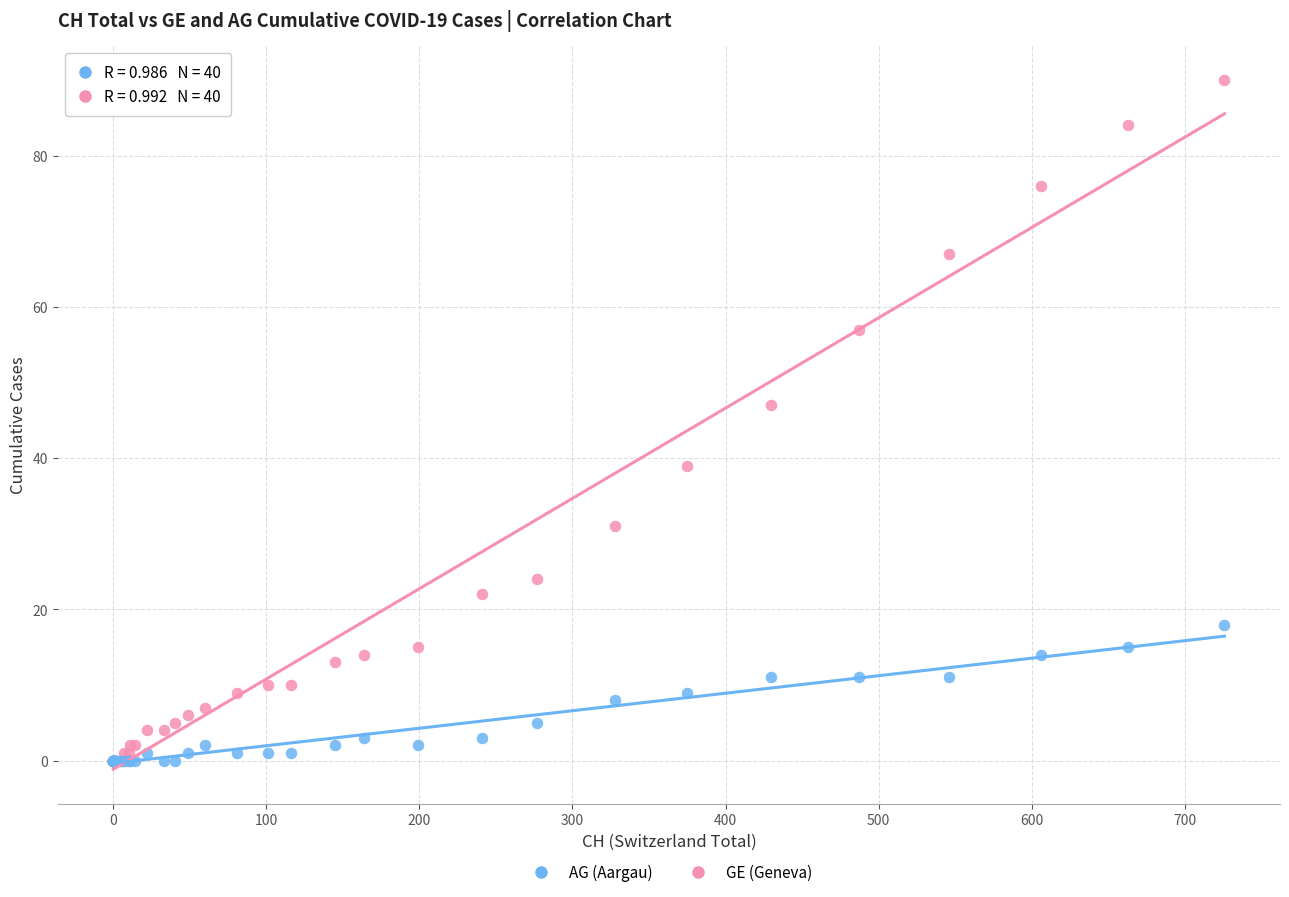

Across all series, what Y value is closest to 45?

47